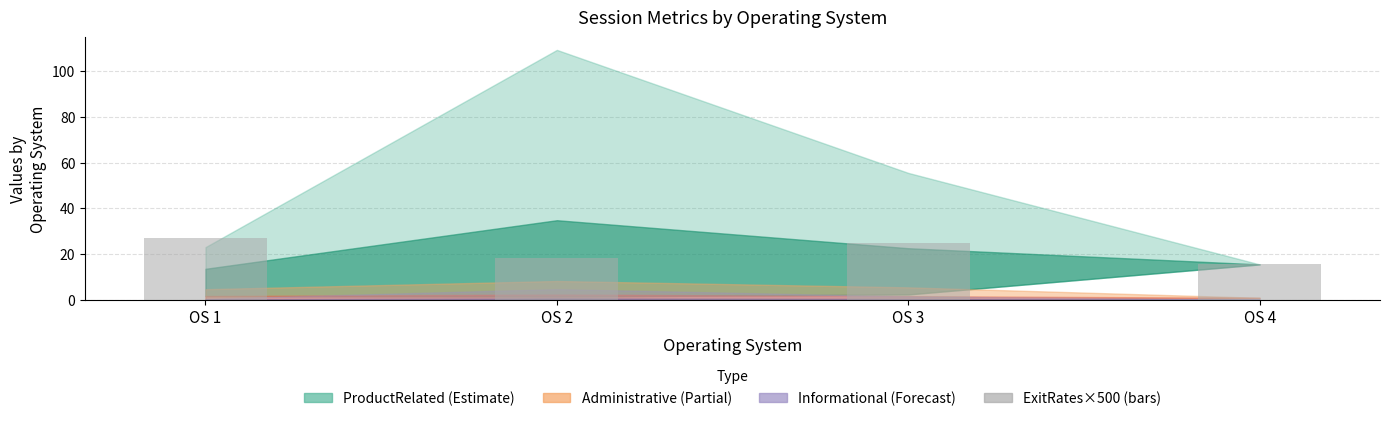

What is the difference between the values at OS 3 and OS 1?

2.1